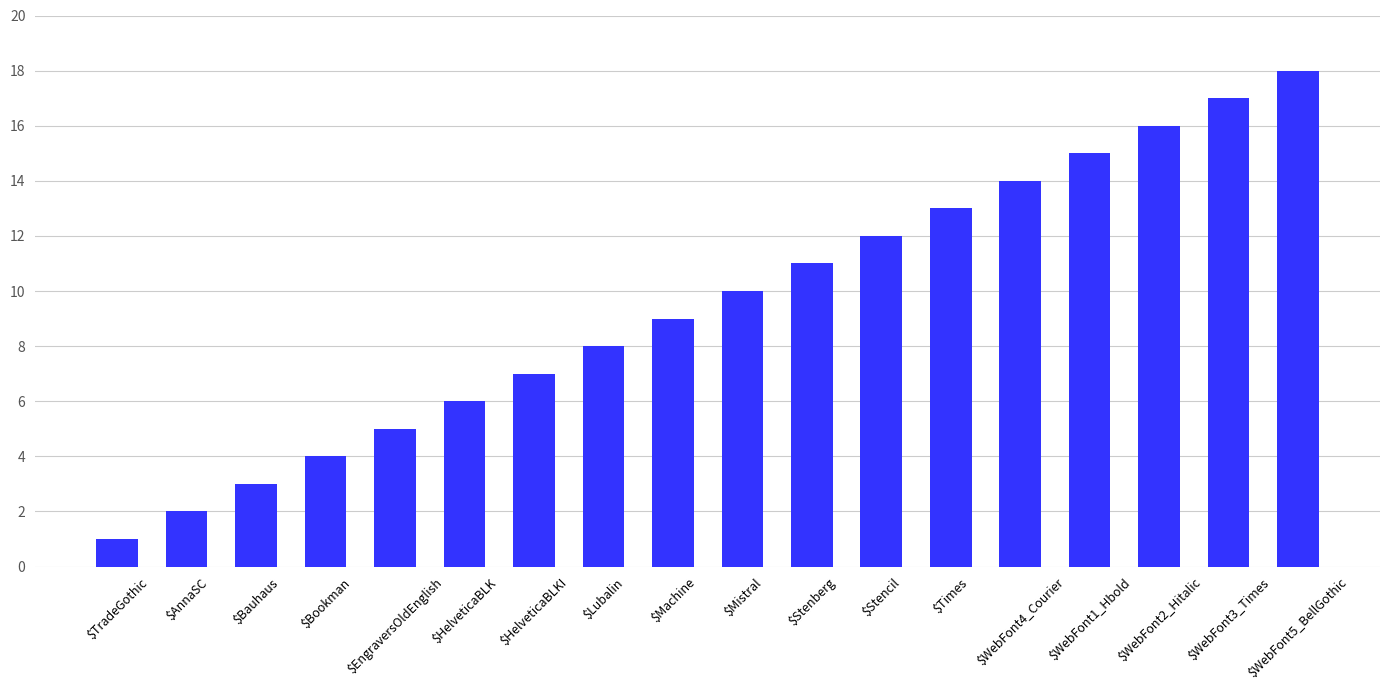

How many distinct data groups are displayed?

1